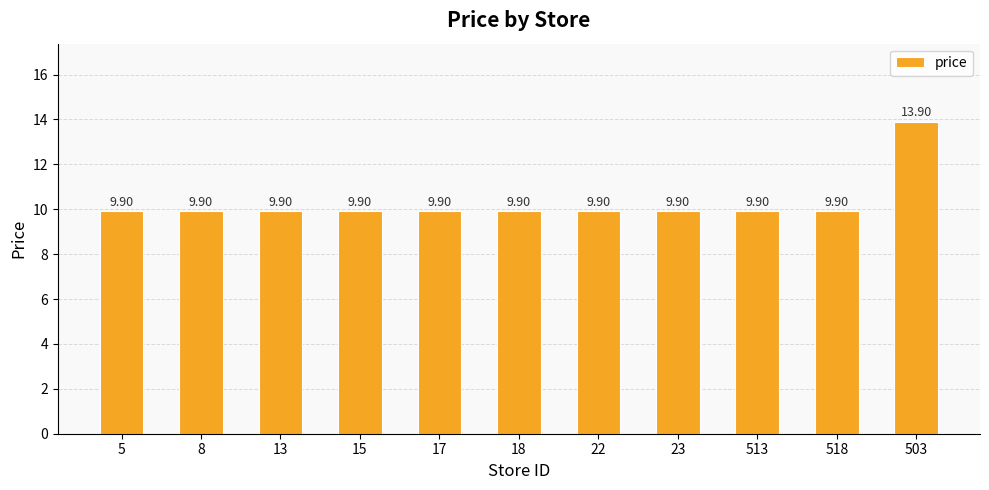

Approximately how many times larger is the value at 5 compared to 18?

1.0